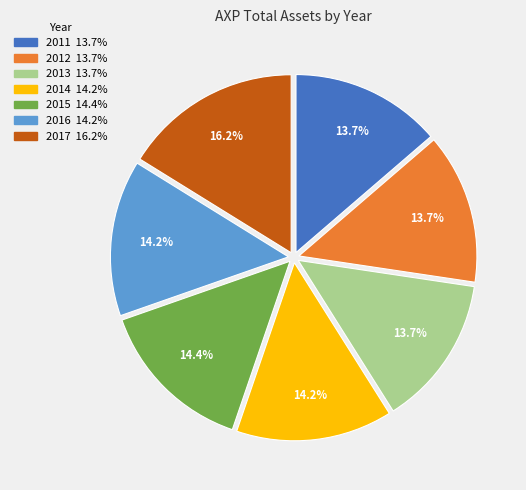

Which has a higher value, 2017 or 2013?

2017